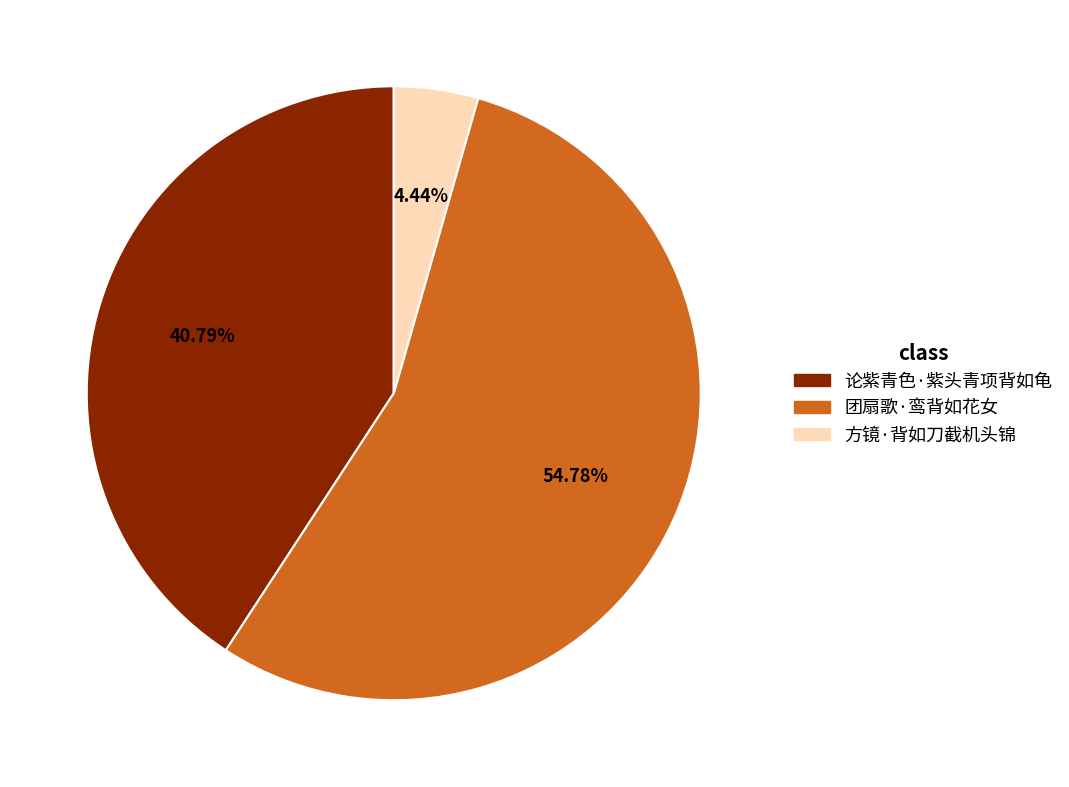

To the nearest percent, what percentage of the pie is 论紫青色·紫头青项背如龟?

41%